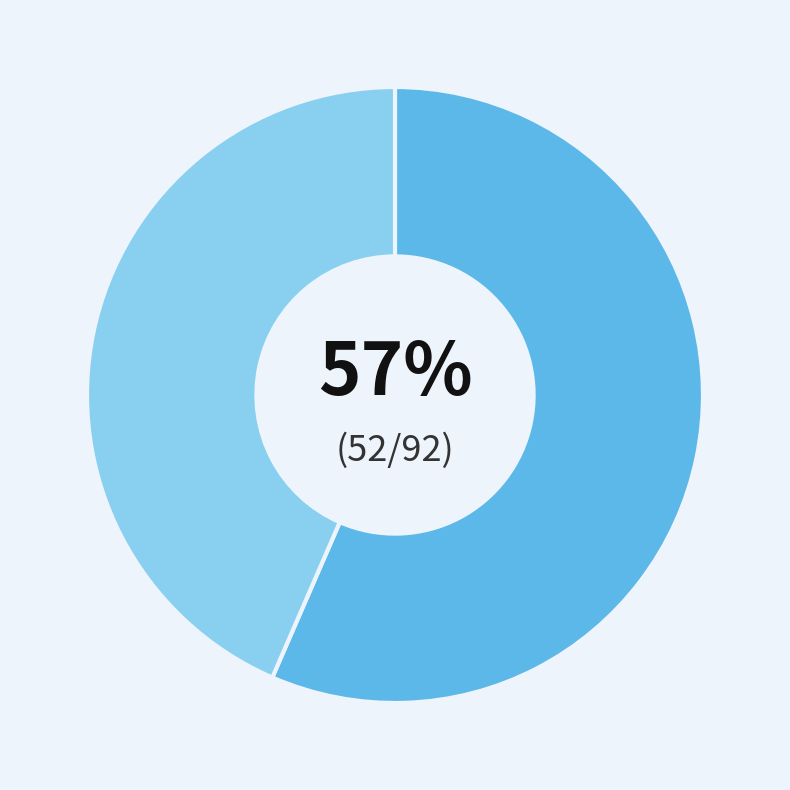

Count the number of slices in the pie.

2